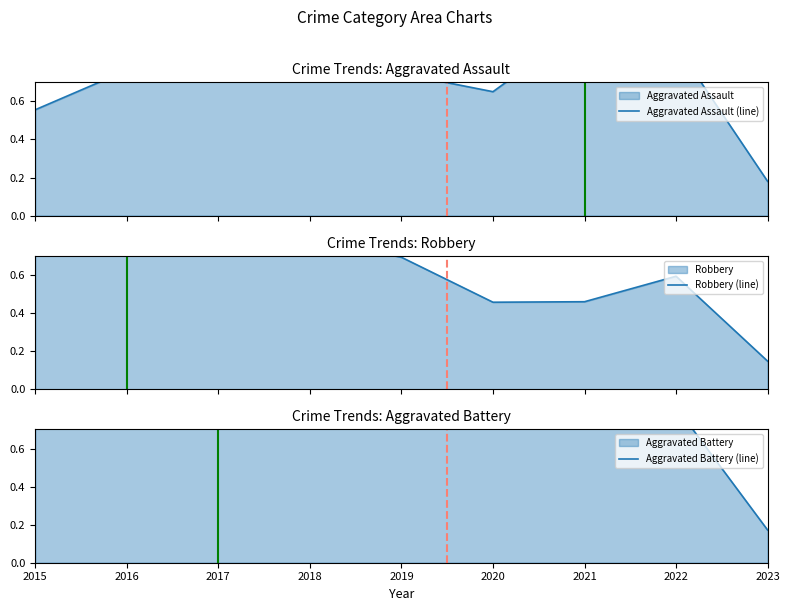

At how many categories does at least one series exceed 0?

9